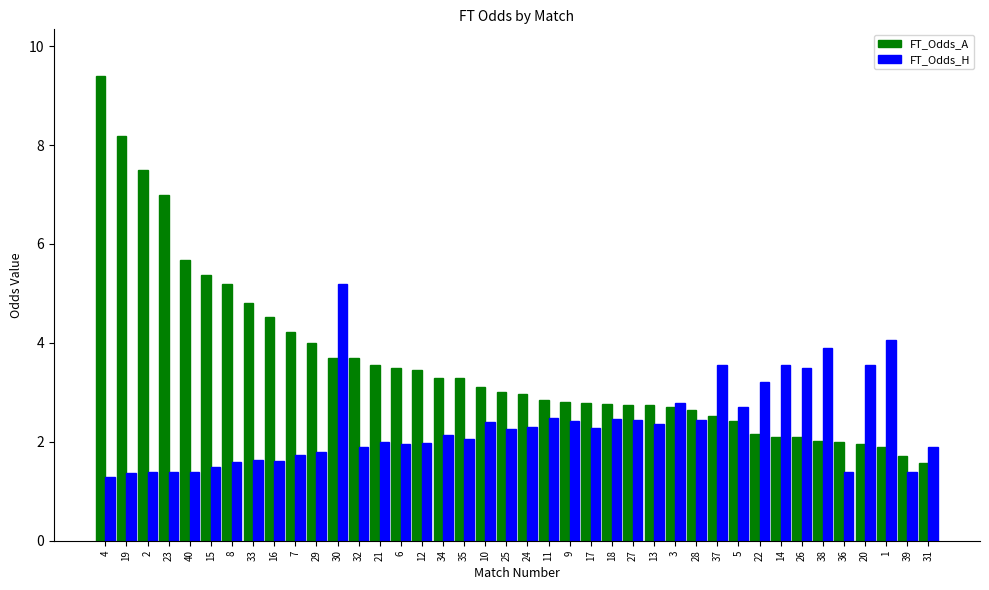

How many bars are there in each group?

2